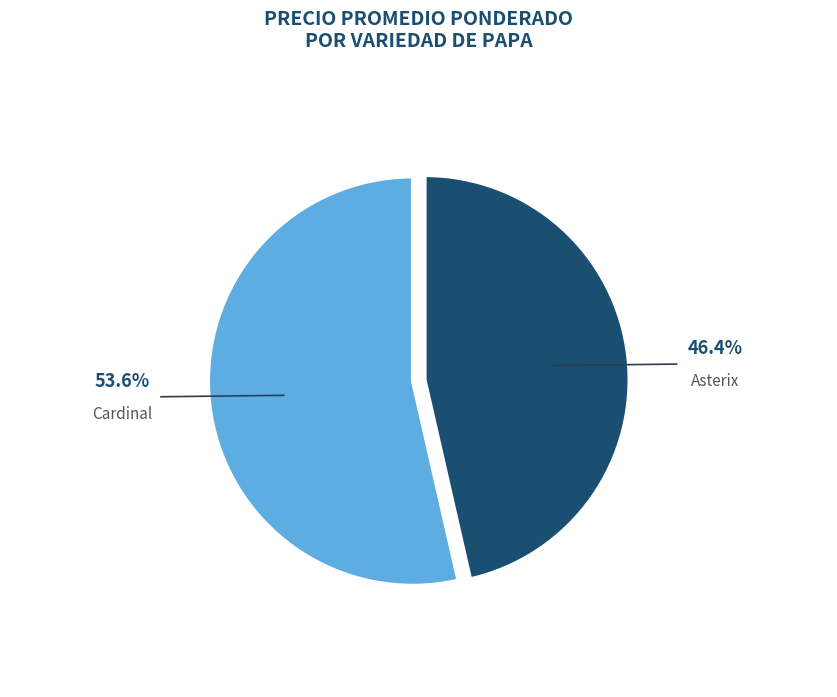

Does any single category account for the majority?

Yes